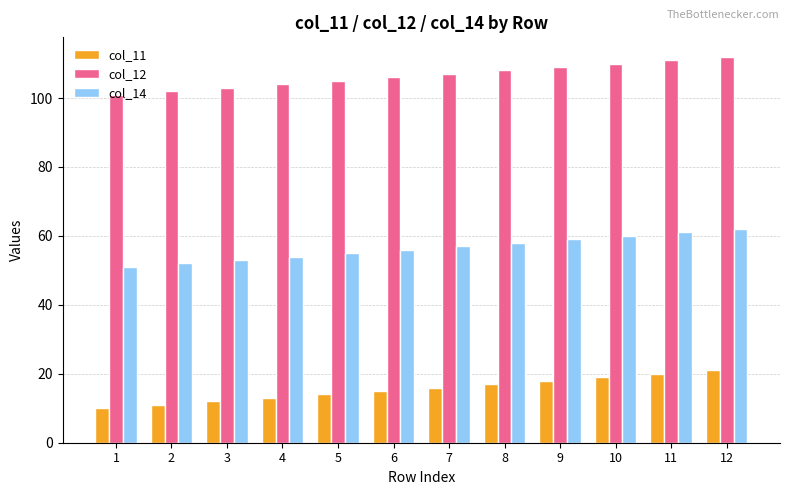

At which label is col_14 closest to 56?

6